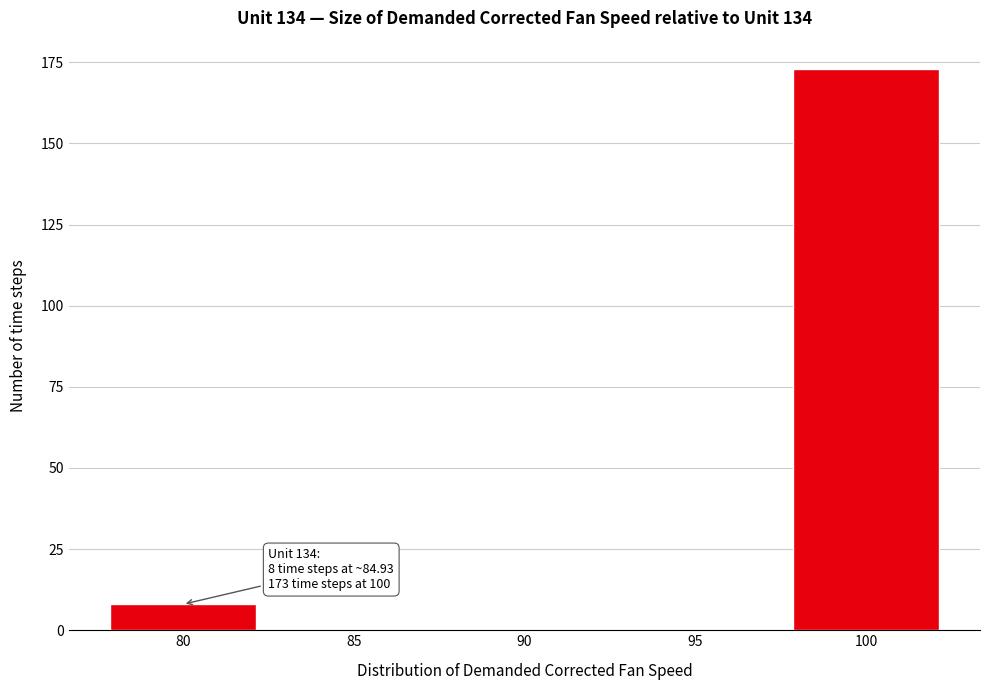

Reading left to right, transcribe all the data shown in this chart.

80=8	85=0	90=0	95=0	100=173